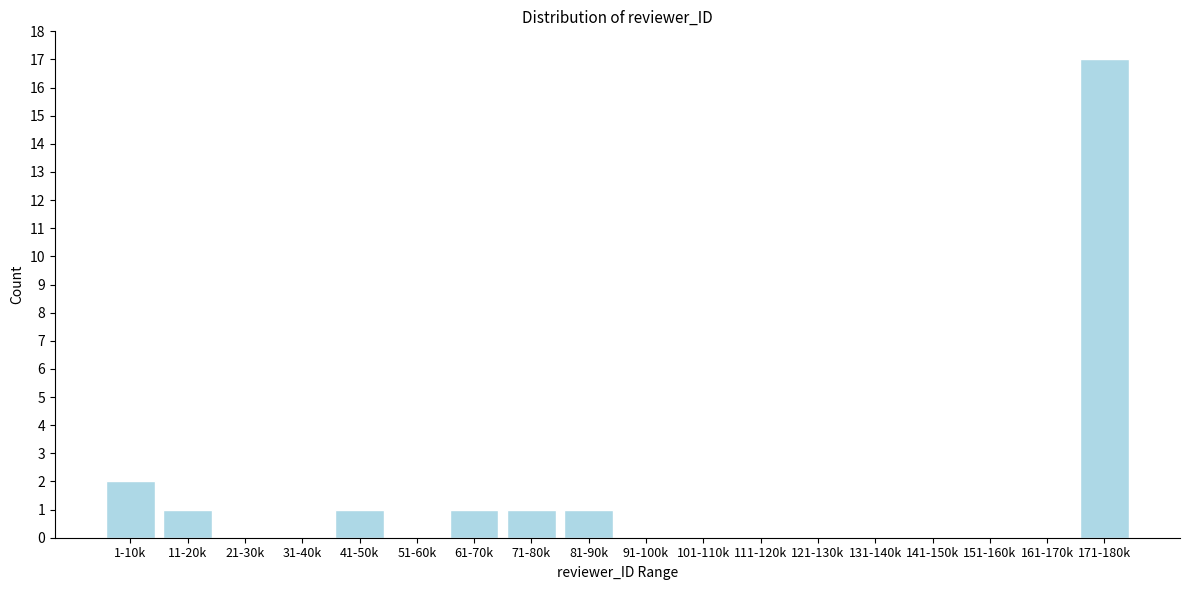

Reading left to right, what are all the values shown in this chart?

1-10k=2	11-20k=1	21-30k=0	31-40k=0	41-50k=1	51-60k=0	61-70k=1	71-80k=1	81-90k=1	91-100k=0	101-110k=0	111-120k=0	121-130k=0	131-140k=0	141-150k=0	151-160k=0	161-170k=0	171-180k=17